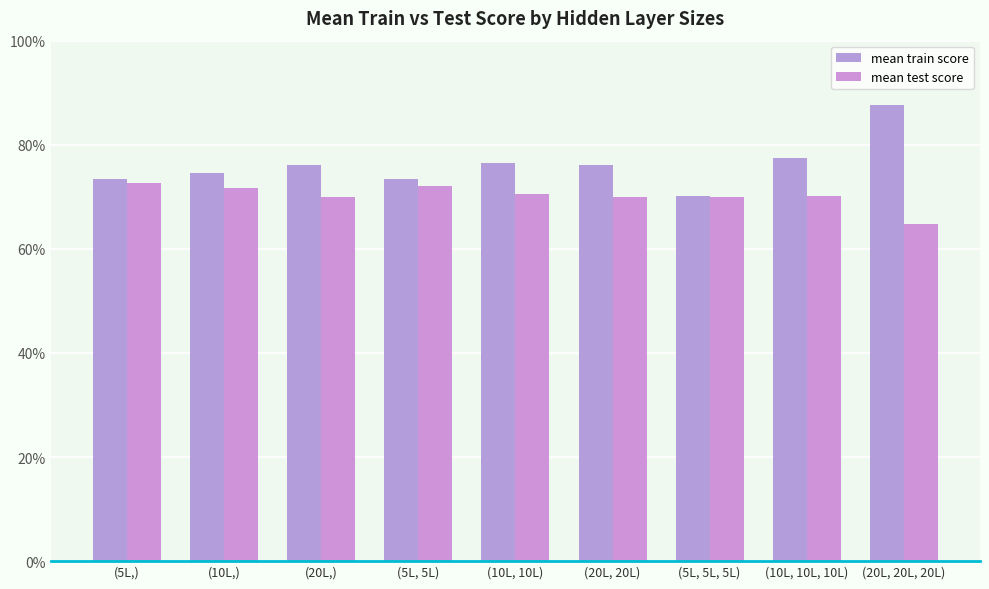

What is the minimum value for mean test score?

0.6